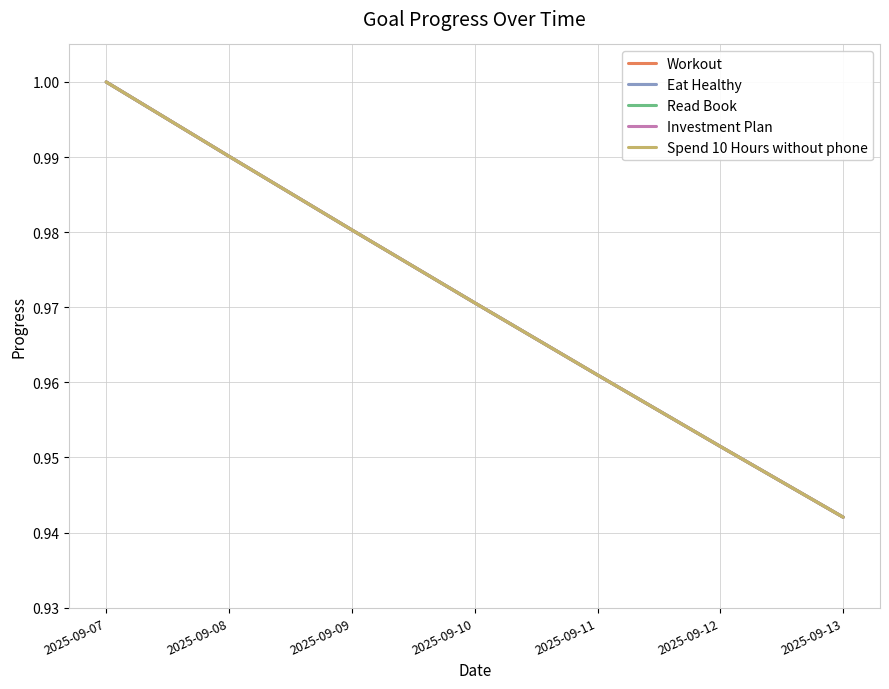

At which label is Eat Healthy closest to 0?

2025-09-13